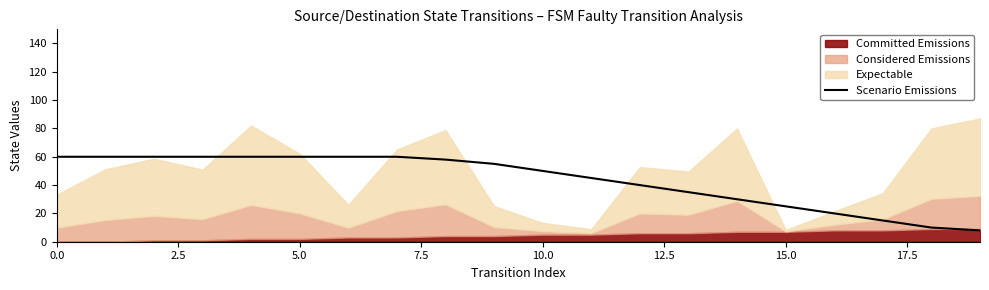

The value of Scenario Emissions at 0.0 is 60. True or false?

True